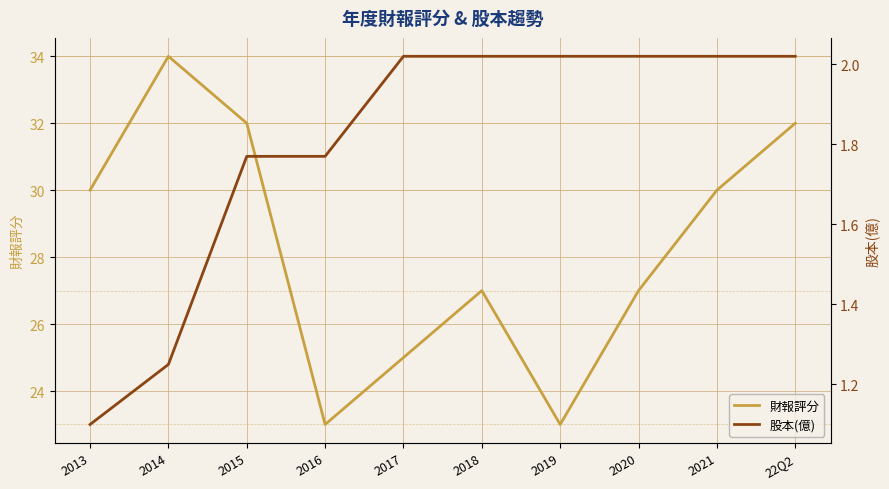

Between 2017 and 22Q2, which series saw the biggest shift?

財報評分